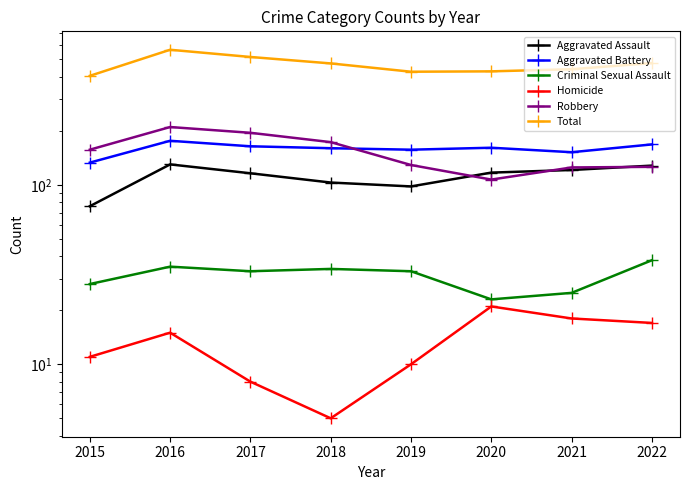

True or false: Aggravated Assault and Aggravated Battery intersect in this chart.

False